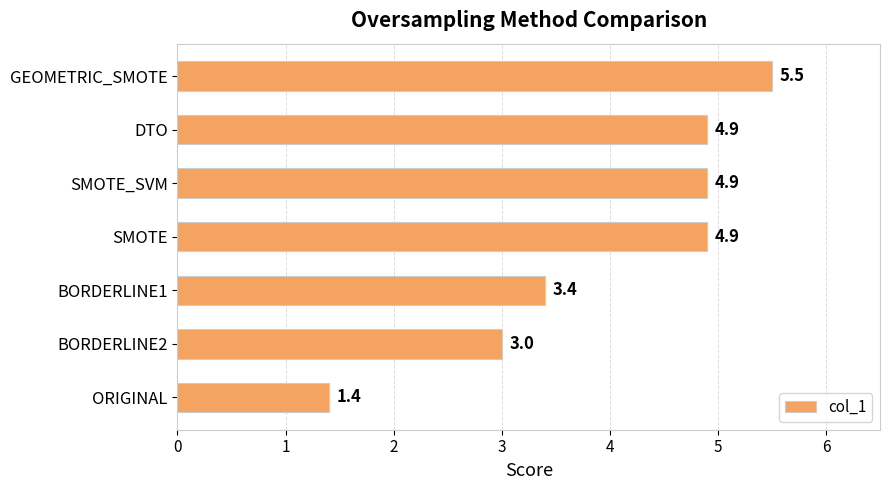

What is the greatest value displayed?

5.5